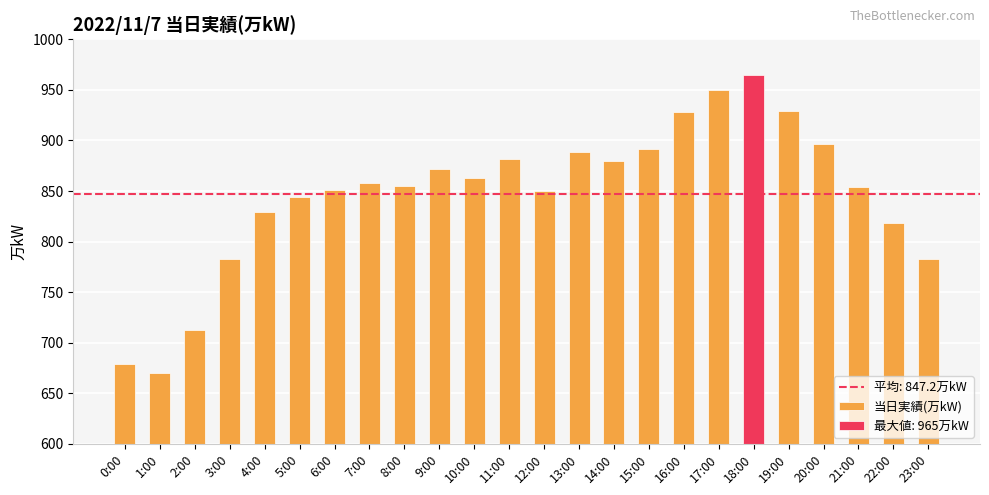

Are the bars grouped side by side (vs. stacked)?

No